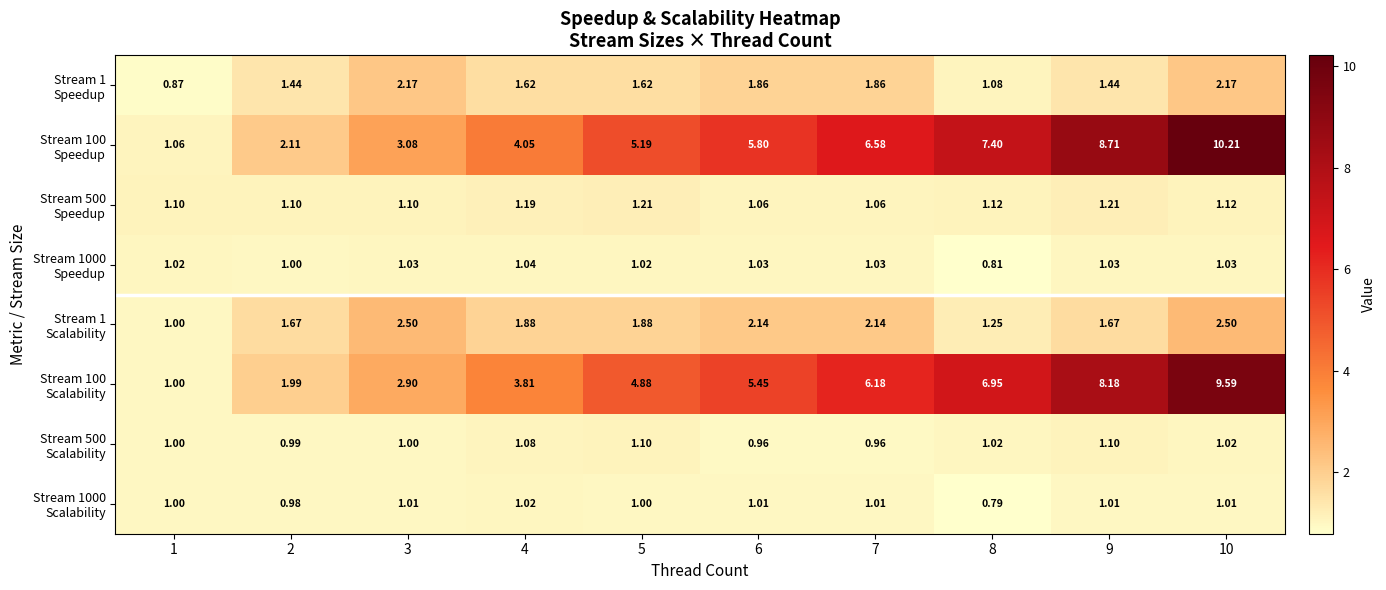

At which category is the sum across all series the highest?

10